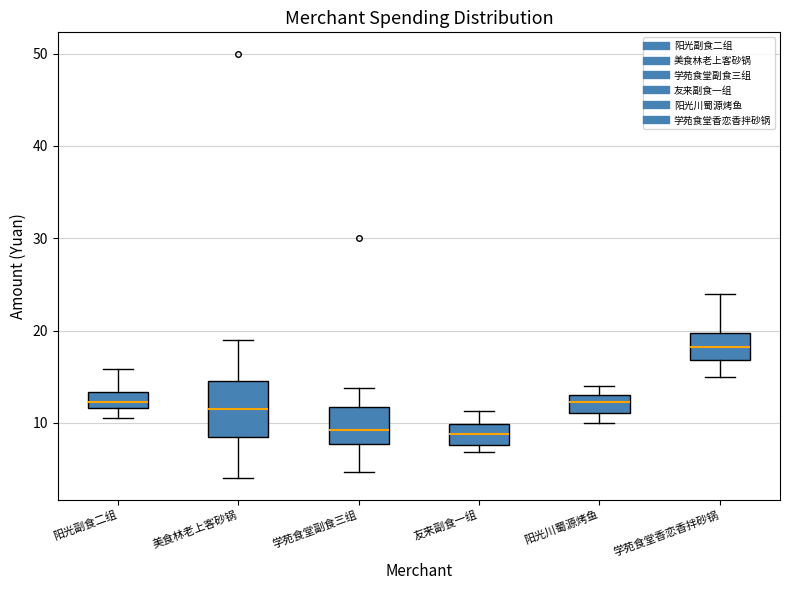

Which box has the highest median line?

学苑食堂香恋香拌砂锅